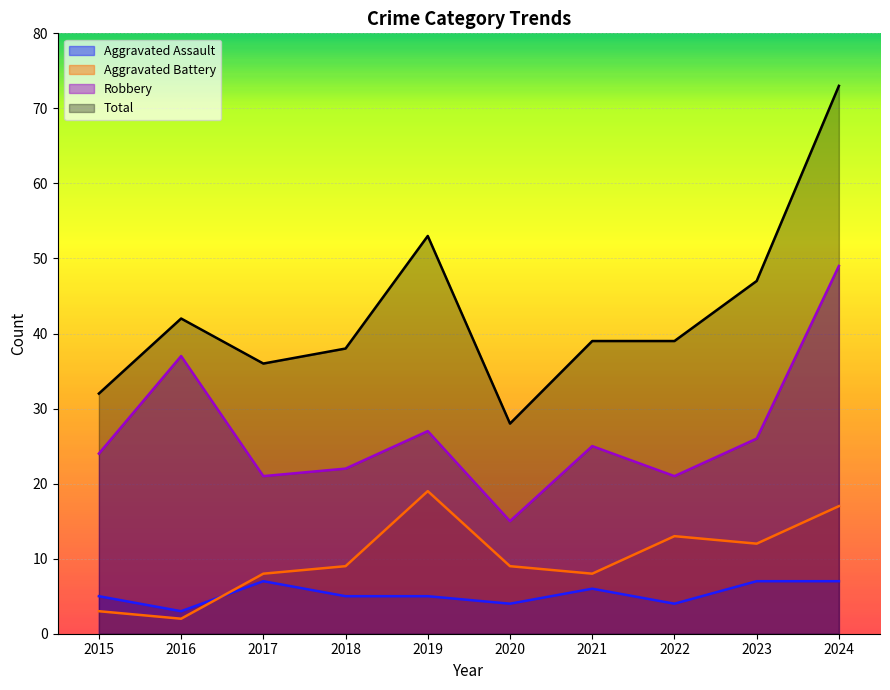

How many interior local peaks does the Total series have?

2